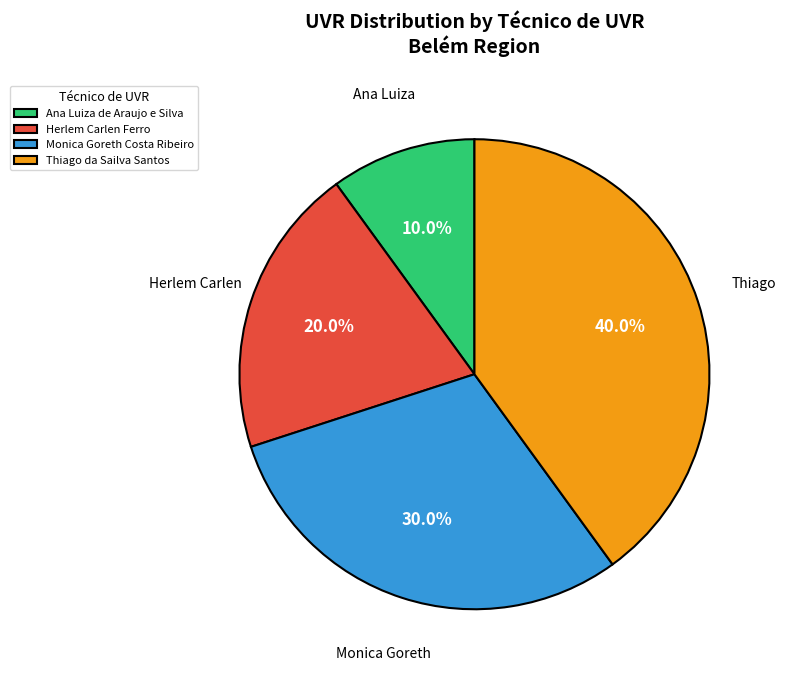

Is there any slice that represents more than half of the pie?

No